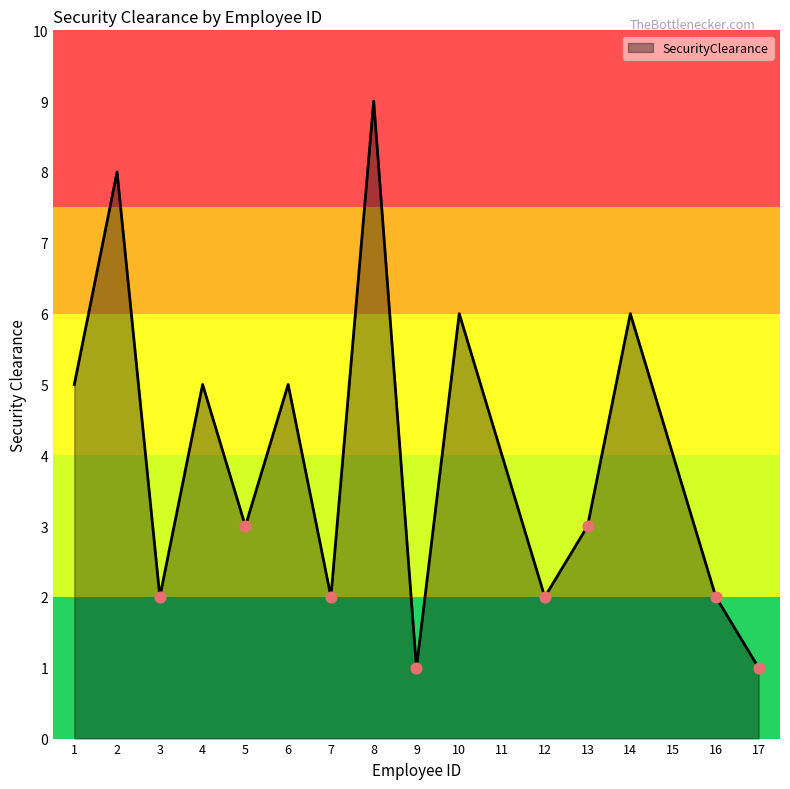

What is the change in value from 5 to 11?

+1